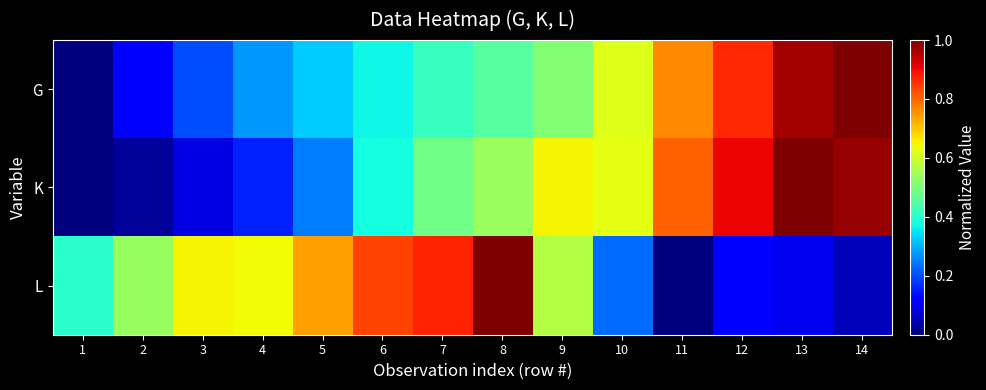

Reading left to right, transcribe all the data shown in this chart.

G: 1=0.0	2=0.1	3=0.2	4=0.3	5=0.3	6=0.4	7=0.4	8=0.5	9=0.5	10=0.6	11=0.8	12=0.9	13=1.0	14=1.0
K: 1=0.0	2=0.0	3=0.1	4=0.2	5=0.2	6=0.4	7=0.5	8=0.5	9=0.7	10=0.6	11=0.8	12=0.9	13=1.0	14=1.0
L: 1=0.4	2=0.5	3=0.6	4=0.6	5=0.7	6=0.8	7=0.9	8=1.0	9=0.6	10=0.2	11=0.0	12=0.1	13=0.1	14=0.1